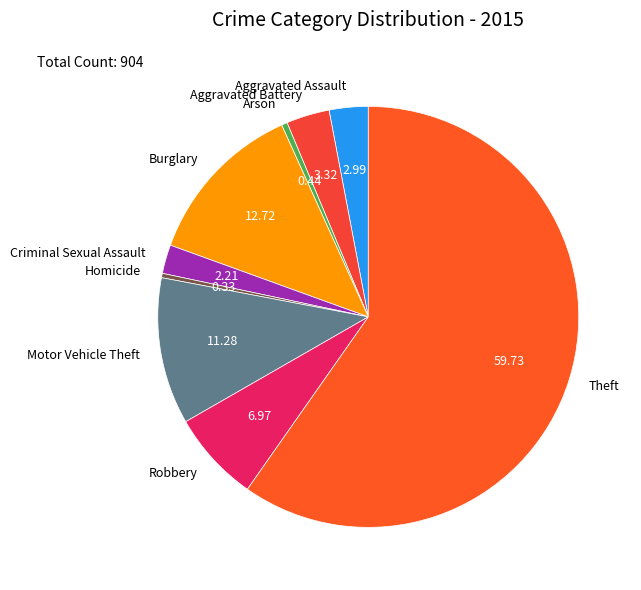

Do Criminal Sexual Assault and Aggravated Assault together represent more than half of the pie?

No